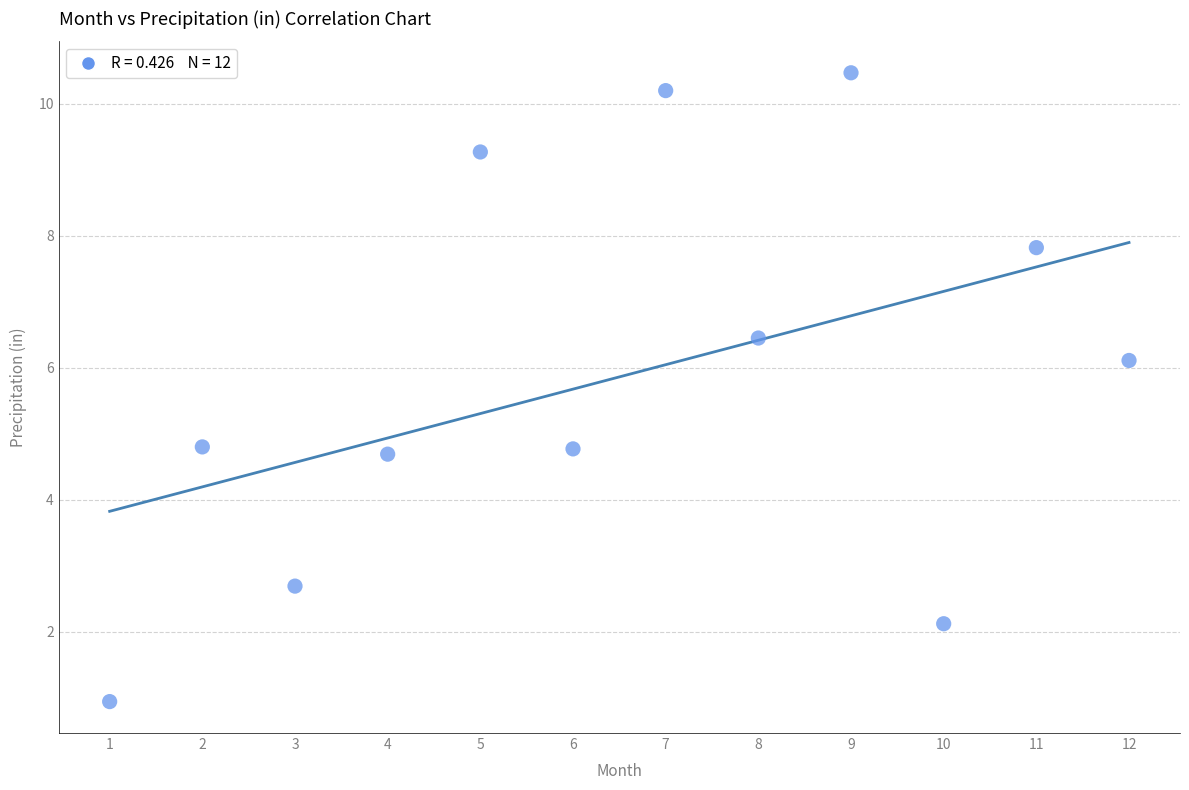

What is the average X value?

6.5